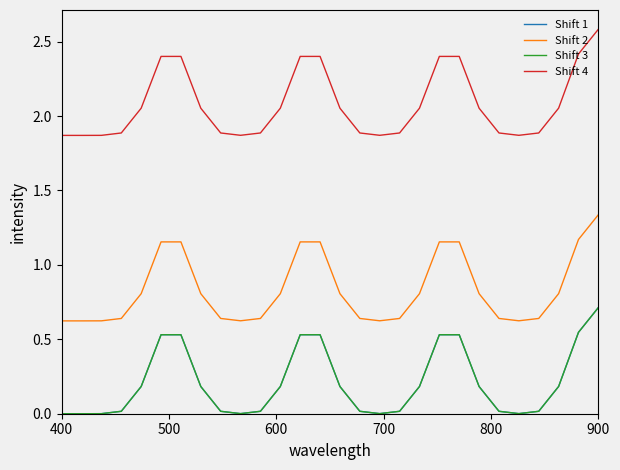

True or false: Shift 1 and Shift 3 cross at least once.

False